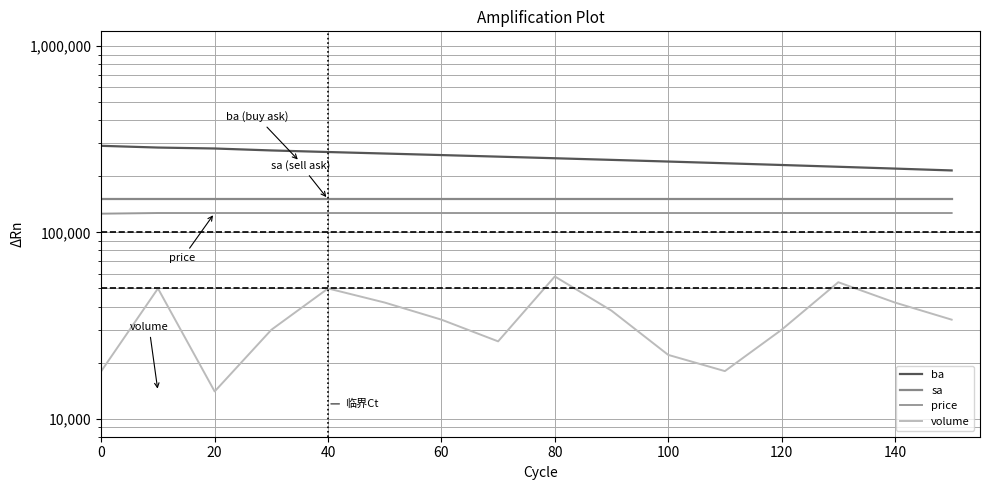

The value of sa at 20 is 150500. True or false?

True